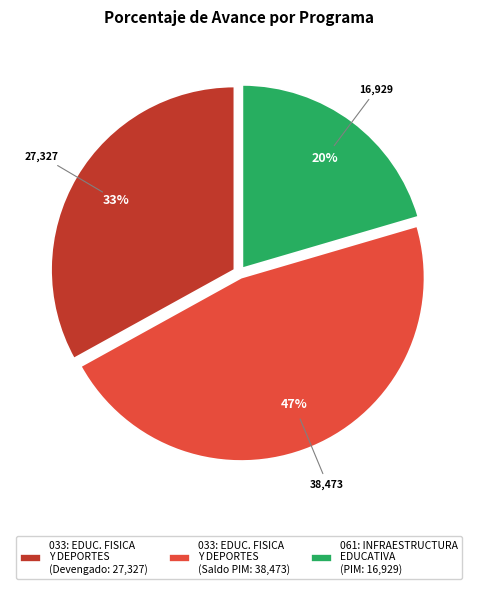

True or false: 061: INFRAESTRUCTURA EDUCATIVA (PIM: 16,929) accounts for 8% of the total.

False